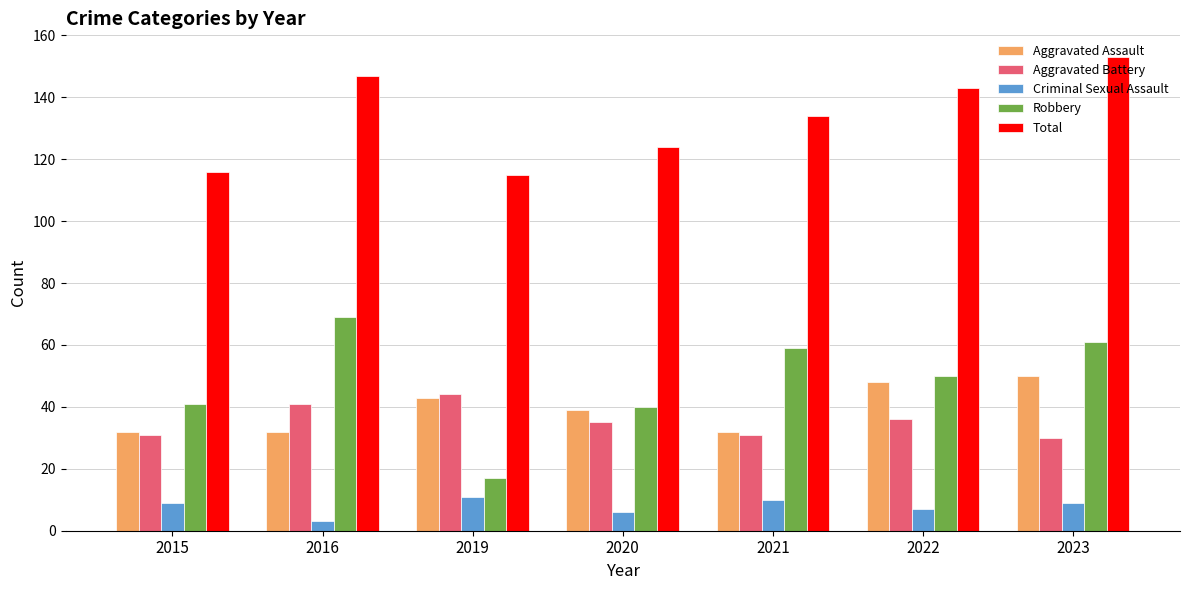

What is the value of the Robbery bar at the 5th from the left?

59